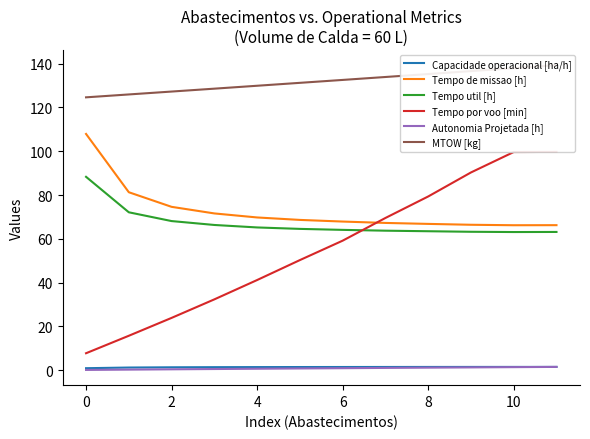

True or false: Tempo de missao [h] has a value of 66.8 at 8.

True